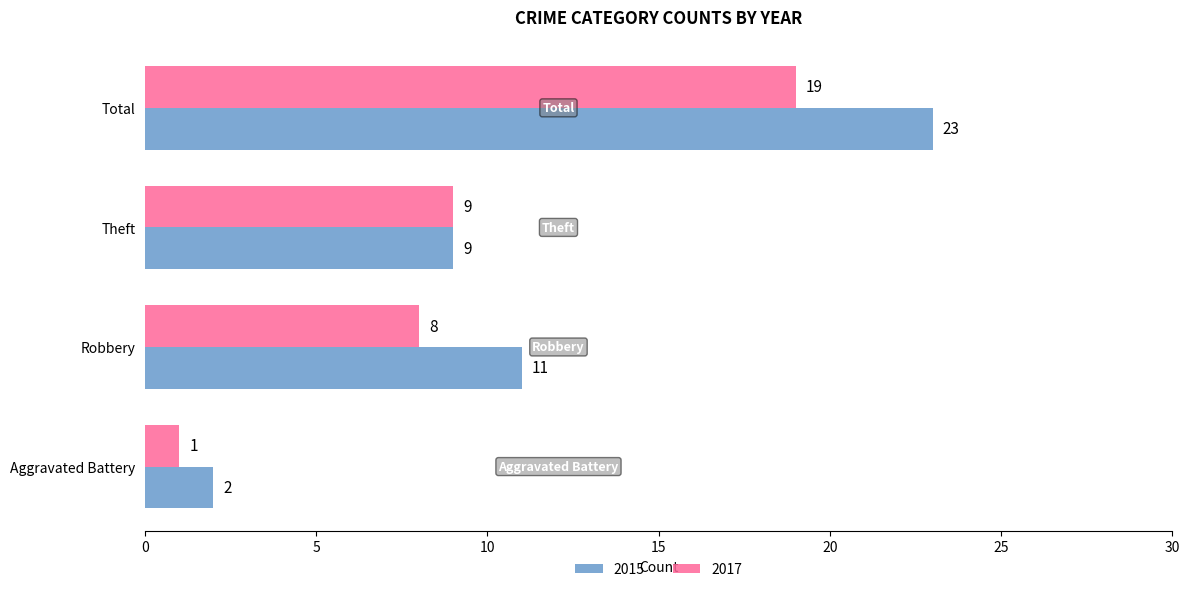

Which category has the lowest value across all series?

Aggravated Battery